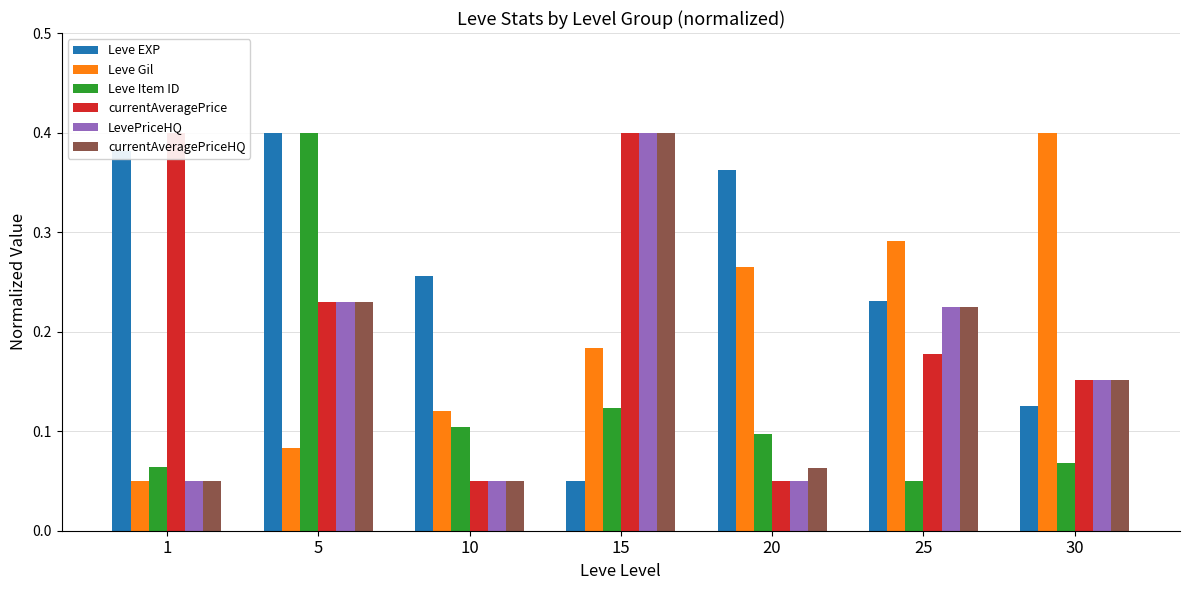

Is it true that Leve EXP equals 0.0 at 15?

False